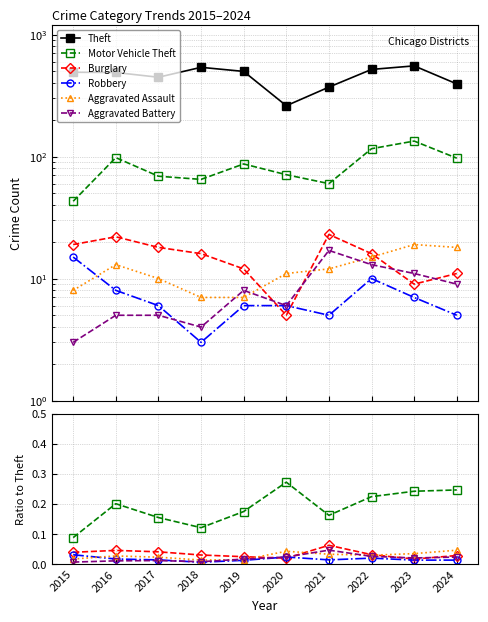

Which series has the widest spread of values?

Motor Vehicle Theft